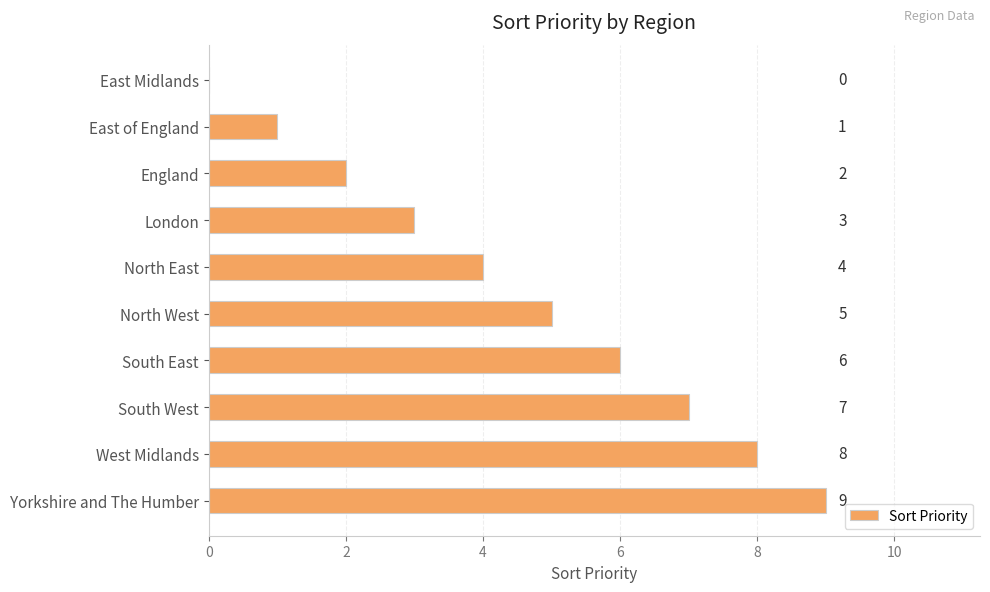

What is the sum of the values at North East and West Midlands?

12